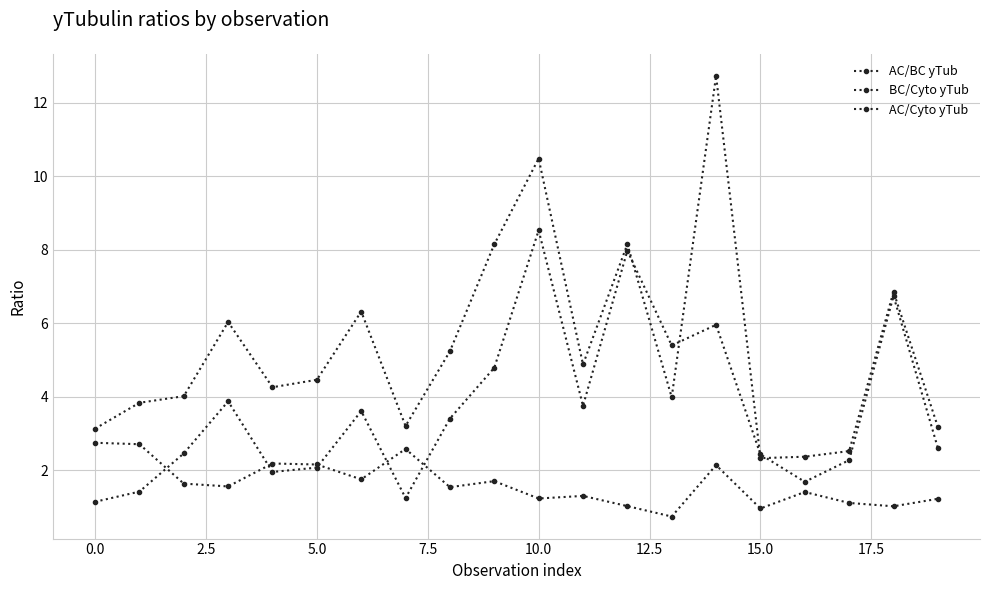

What is the sum of all AC/Cyto yTub values?

106.1